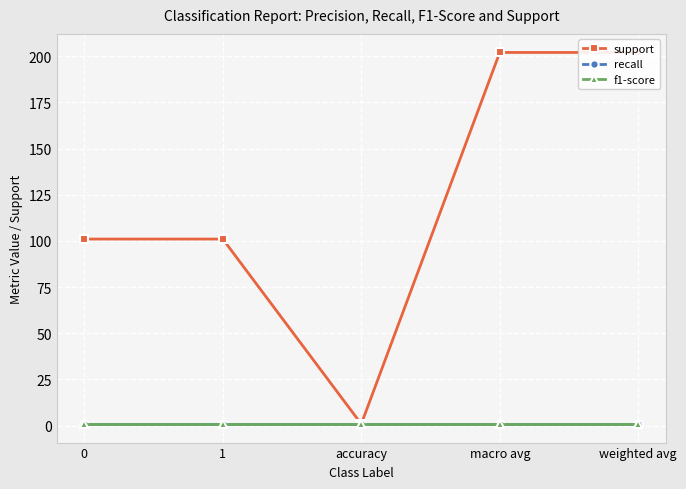

Which series changed the most between accuracy and macro avg?

support